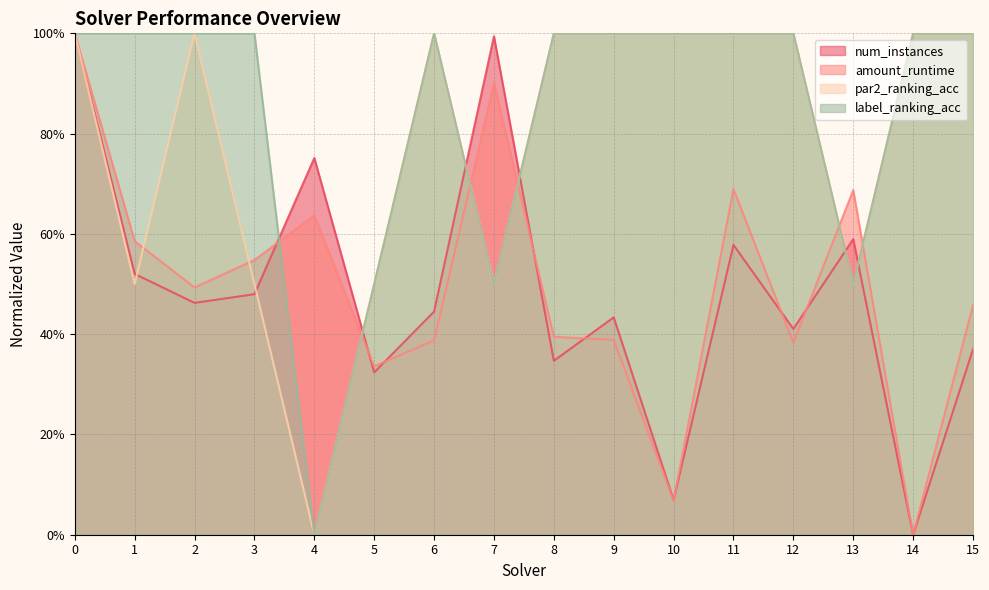

The par2_ranking_acc series shows 1.0 at 0. True or false?

True